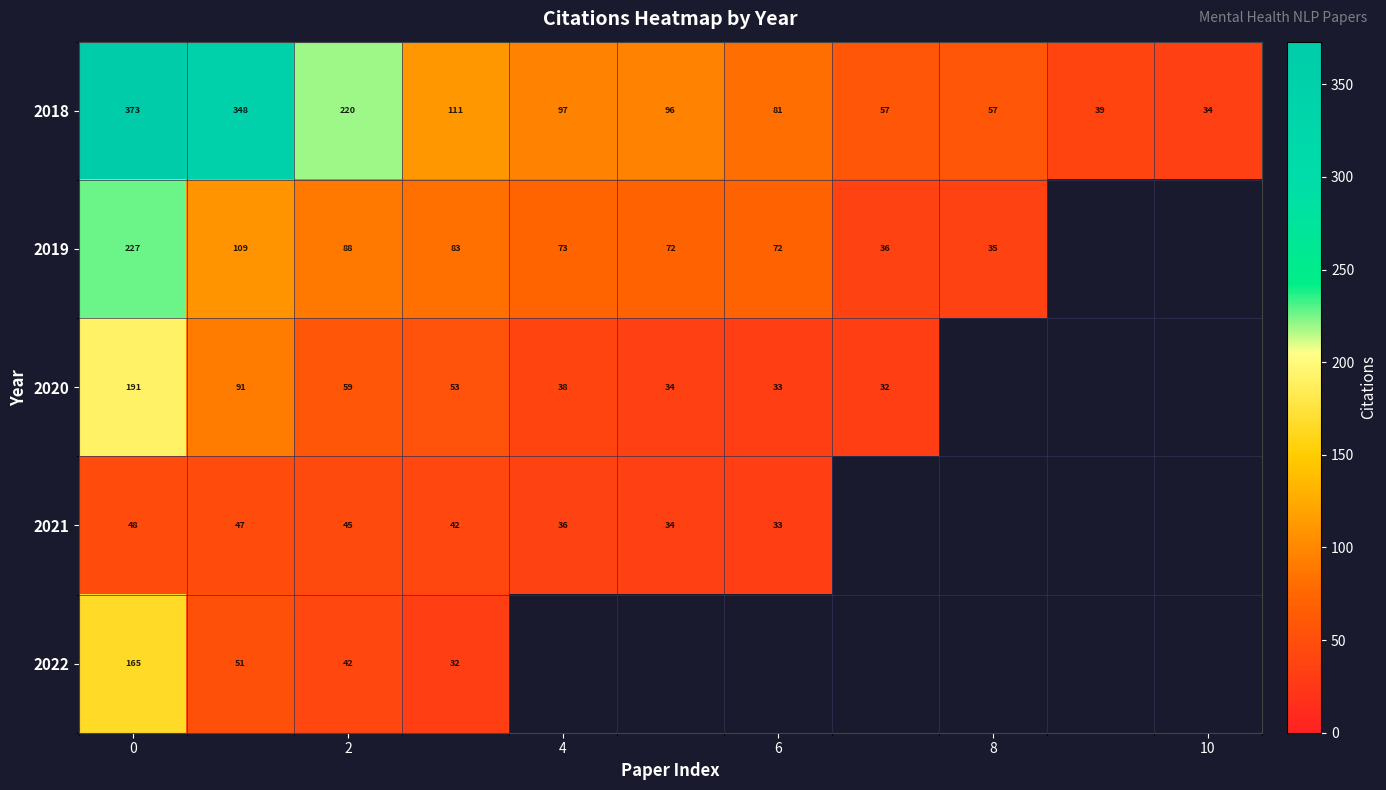

True or false: 2020 has a value of 38 at 4.

True